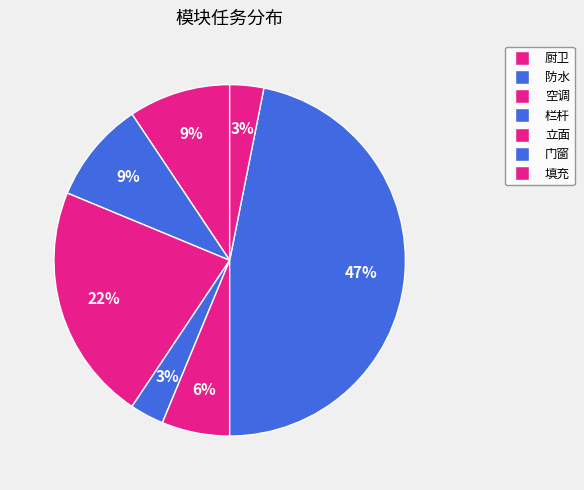

Count the number of slices in the pie.

7